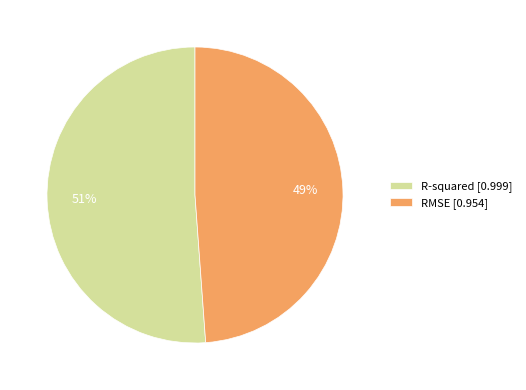

Count the number of slices in the pie.

2